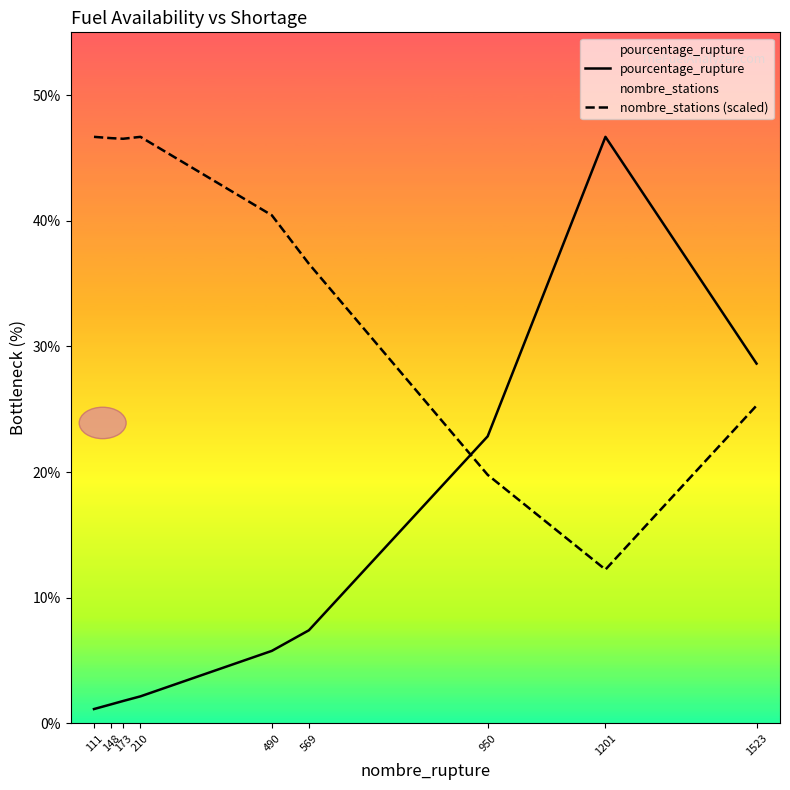

Which series has the largest total across all categories?

nombre_stations (scaled)